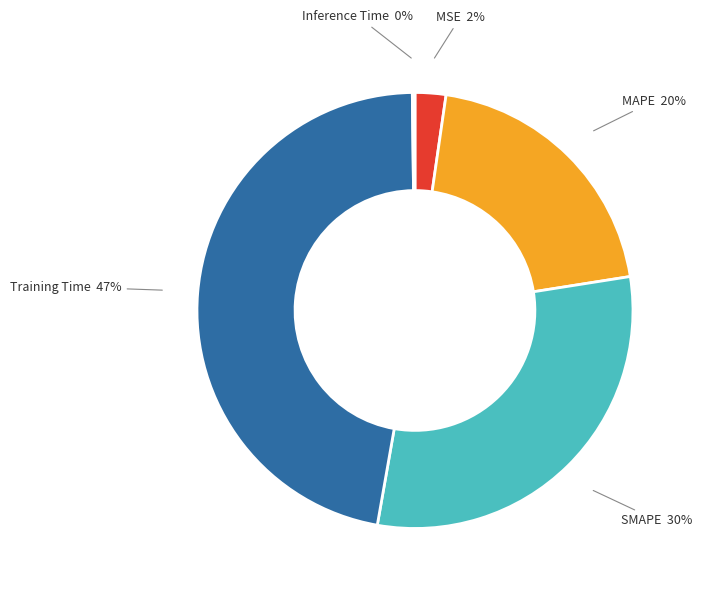

To the nearest percent, what is the average slice percentage?

20%